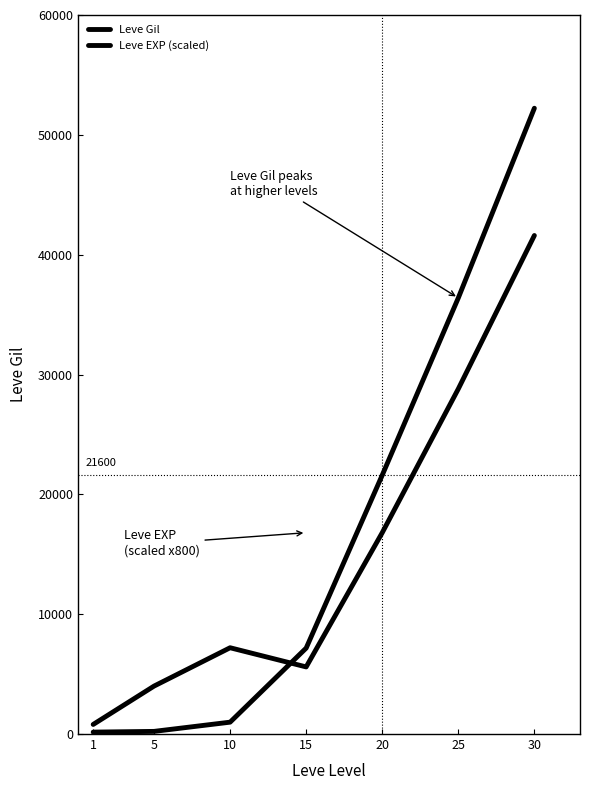

How many interior local peaks does the Leve EXP (scaled) series have?

1